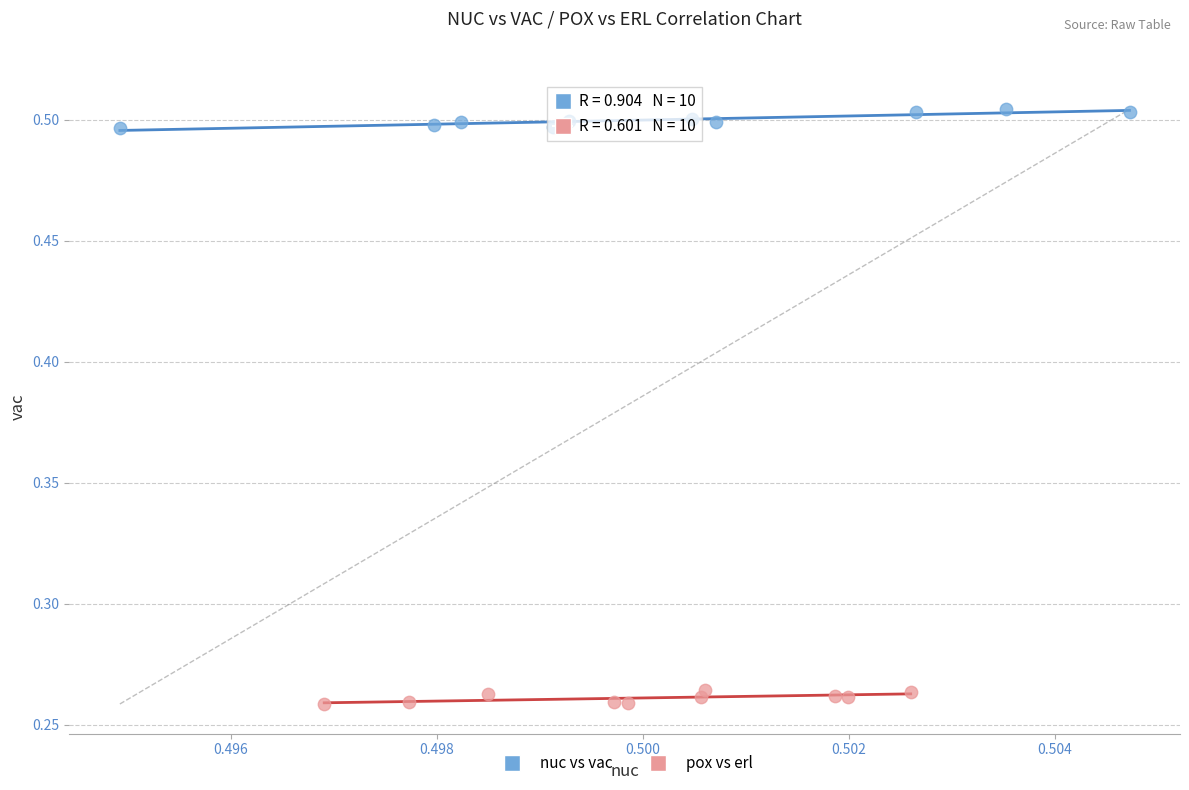

Which series contains the highest Y value?

nuc vs vac